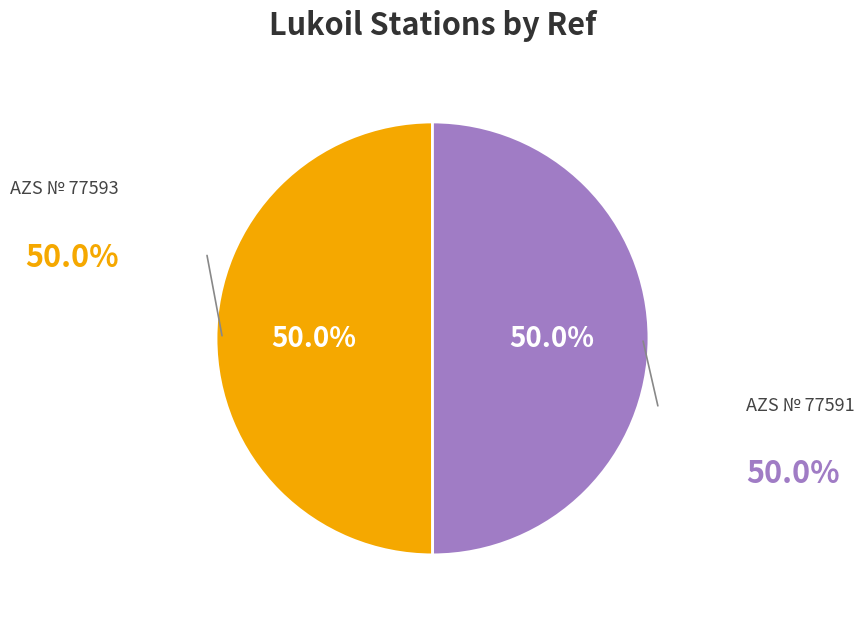

How many slices are in this pie chart?

2